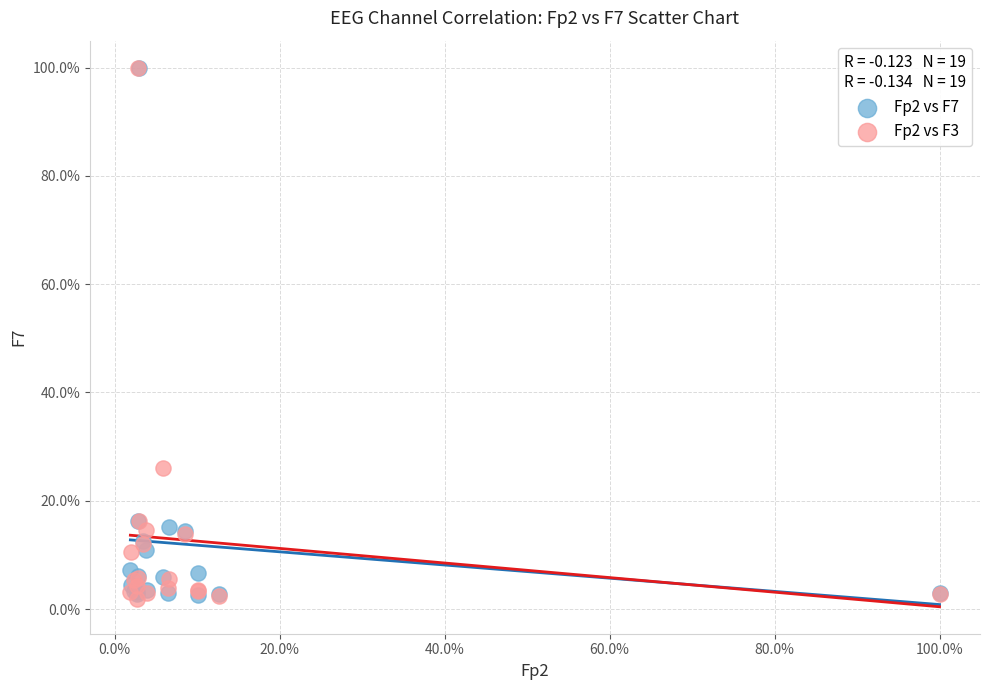

What are all the series names shown in the legend?

Fp2 vs F7, Fp2 vs F3